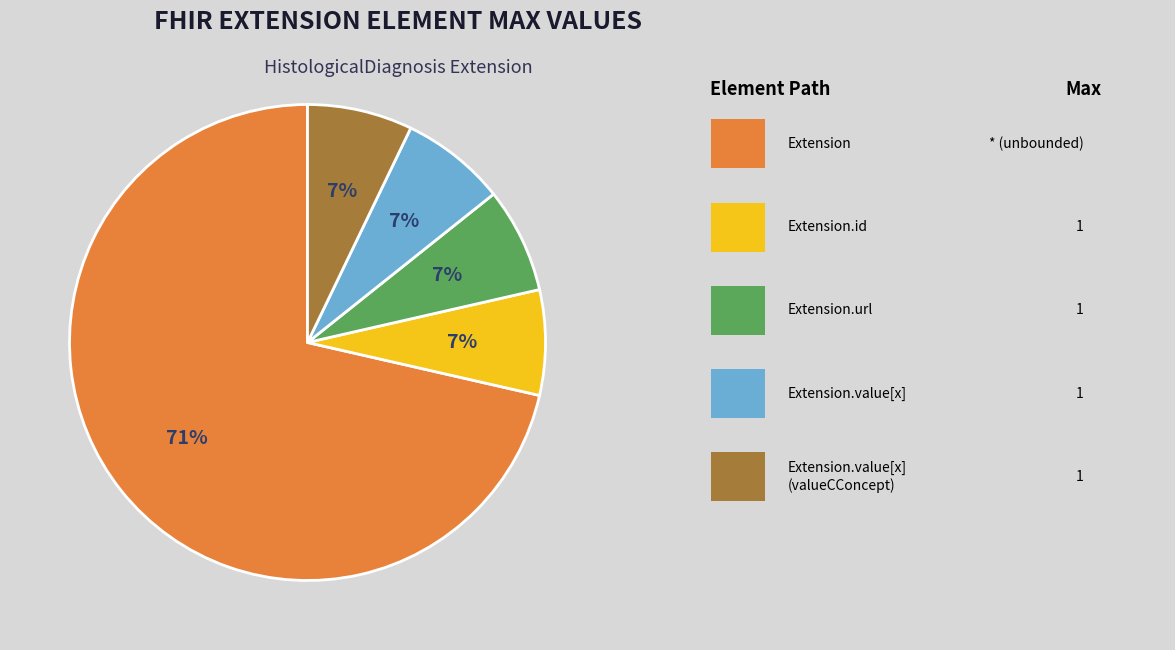

Is there any slice that represents more than half of the pie?

Yes